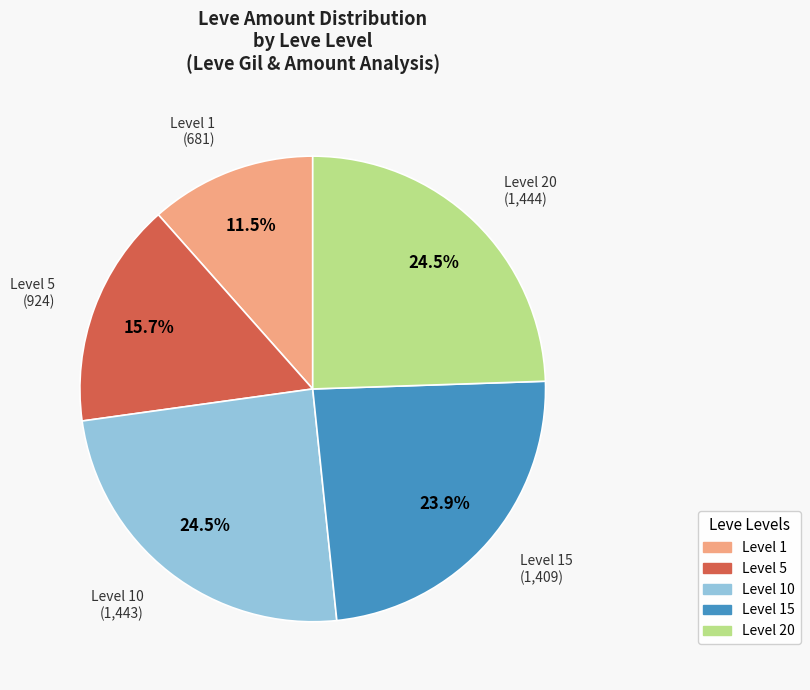

Does any single category account for the majority?

No